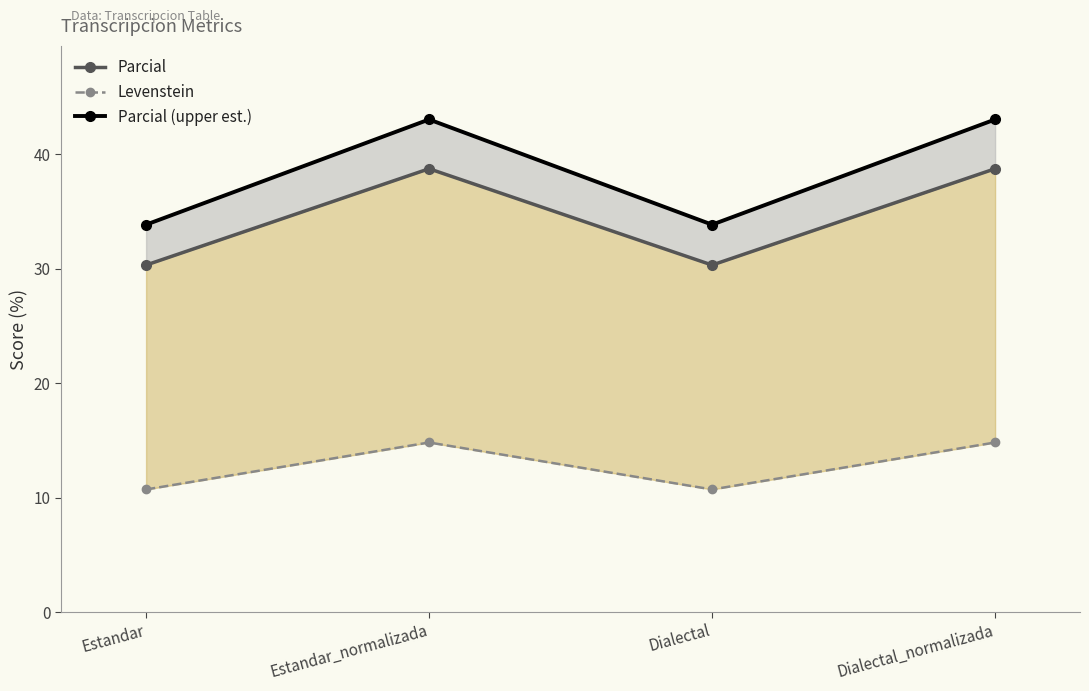

At which label is Levenstein closest to 12?

Estandar